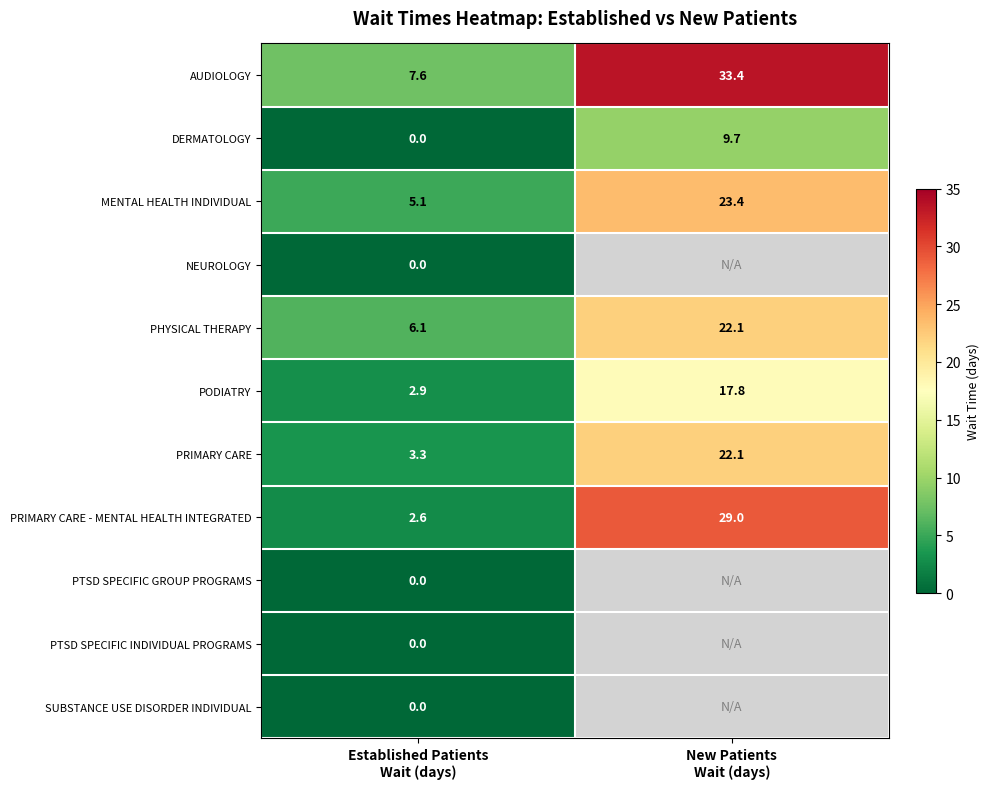

What is the highest value of the PRIMARY CARE - MENTAL HEALTH INTEGRATED series?

29.0